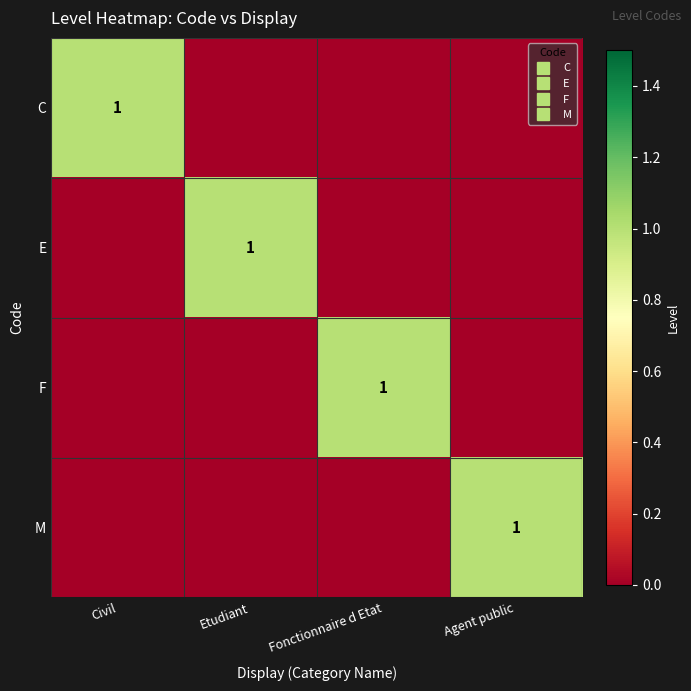

Which category has the highest value in the E series?

Etudiant